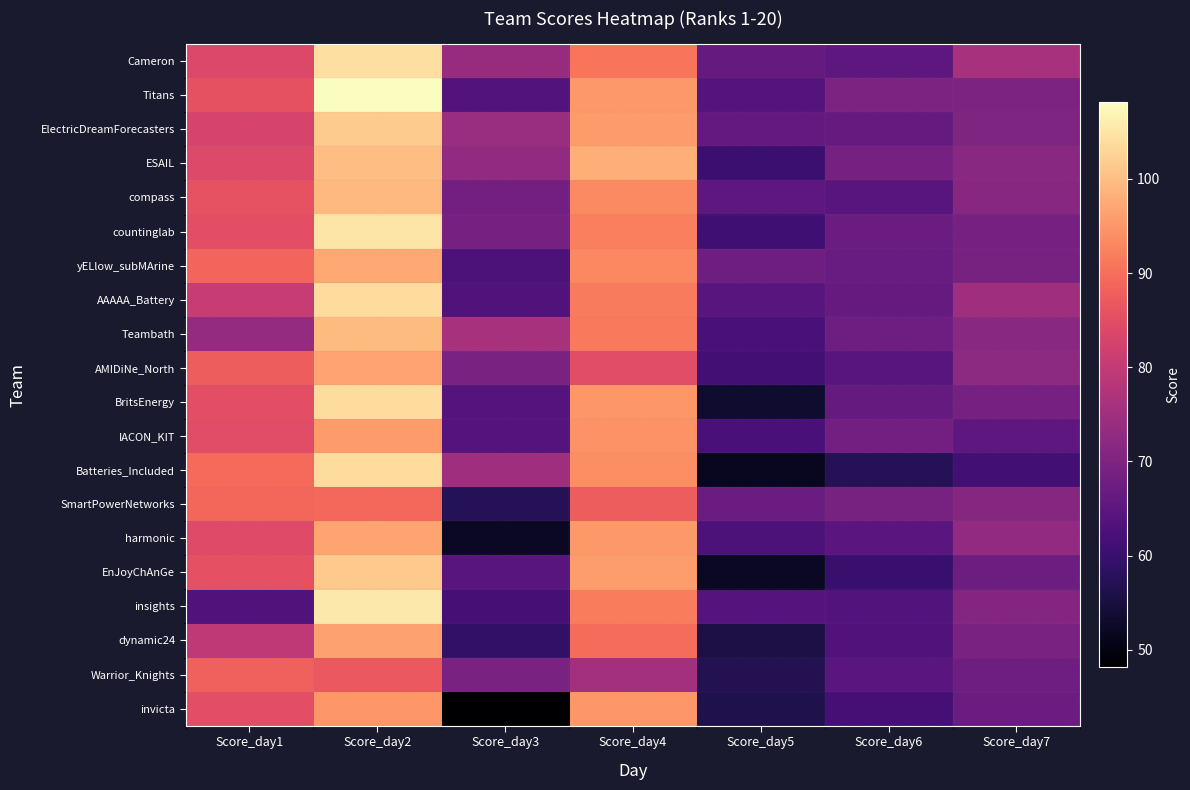

What is the greatest value displayed?

108.1